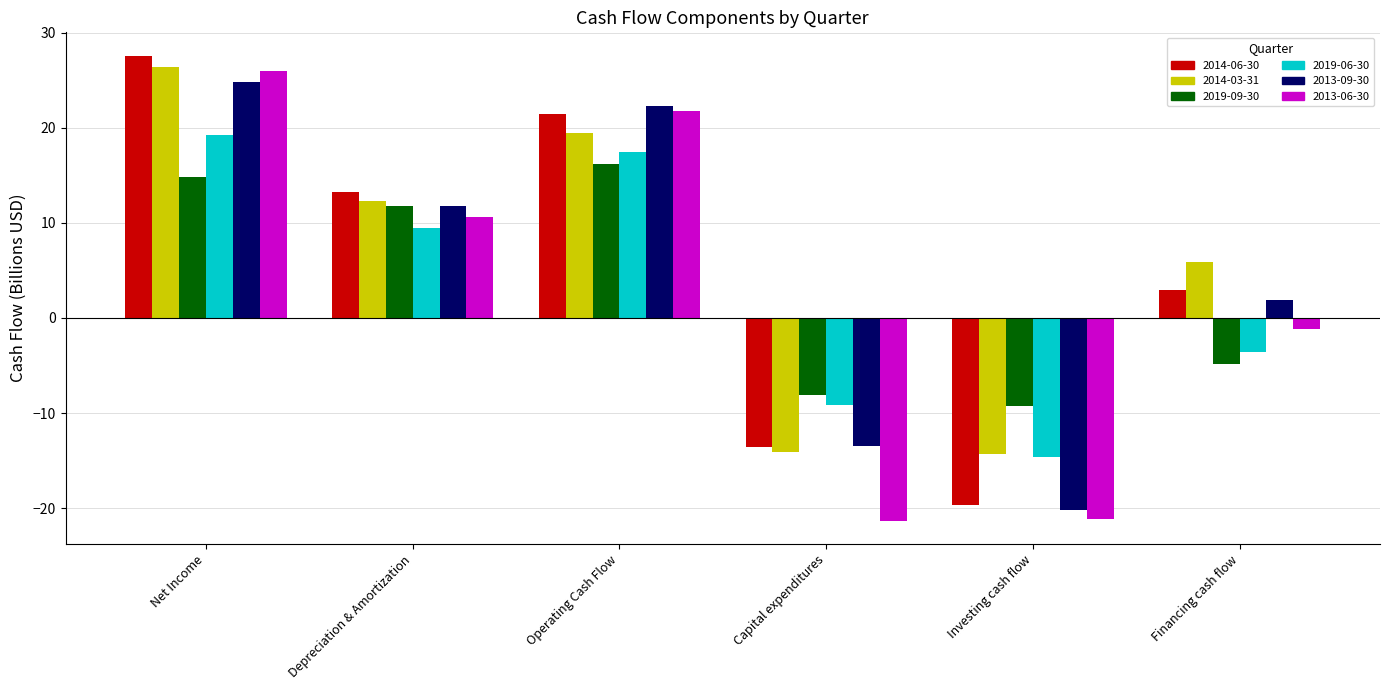

What are all the series names shown in the legend?

2014-06-30, 2014-03-31, 2019-09-30, 2019-06-30, 2013-09-30, 2013-06-30